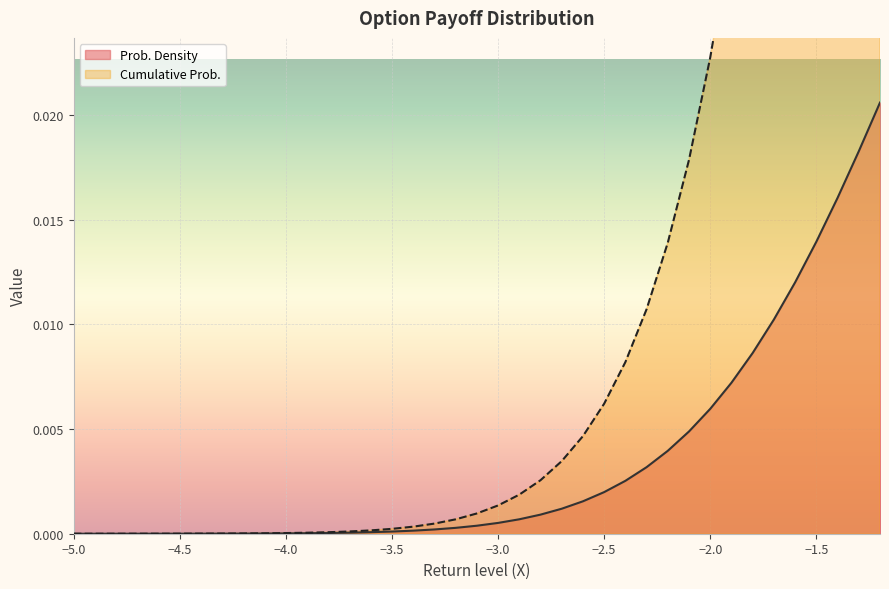

True or false: Prob. Density and Cumulative Prob. intersect in this chart.

False